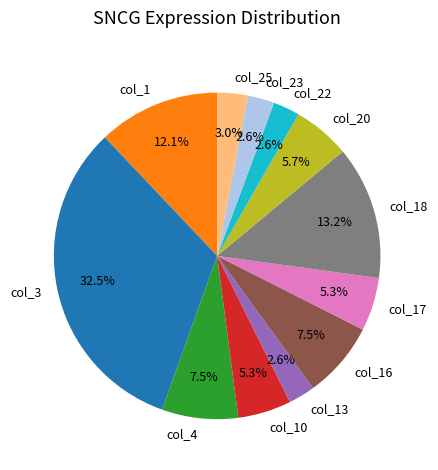

True or false: col_23 accounts for 14% of the total.

False